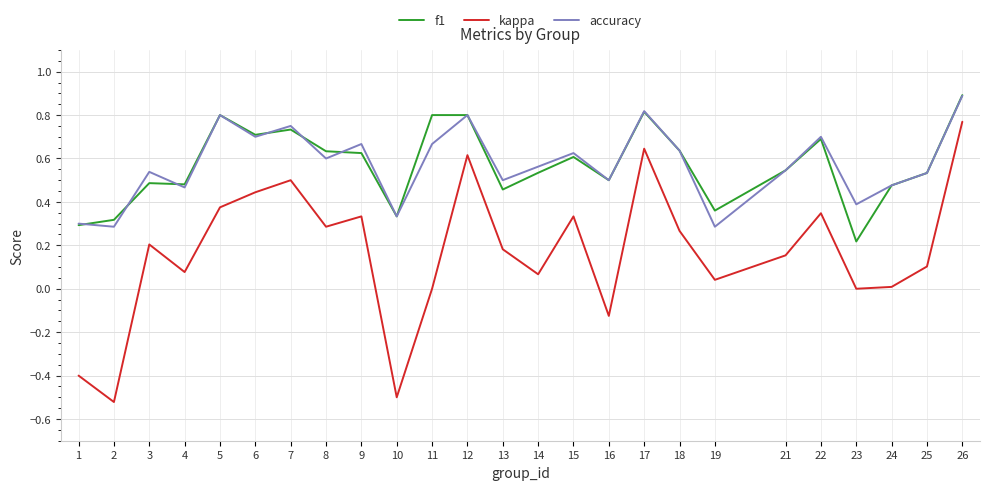

True or false: f1 and kappa cross at least once.

False